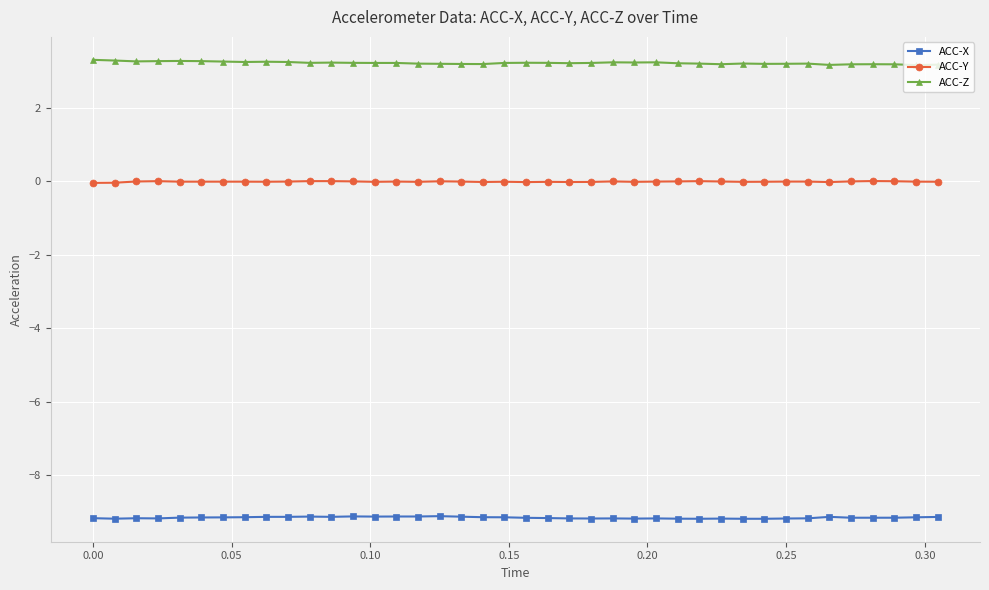

At how many categories does at least one series exceed -1?

40